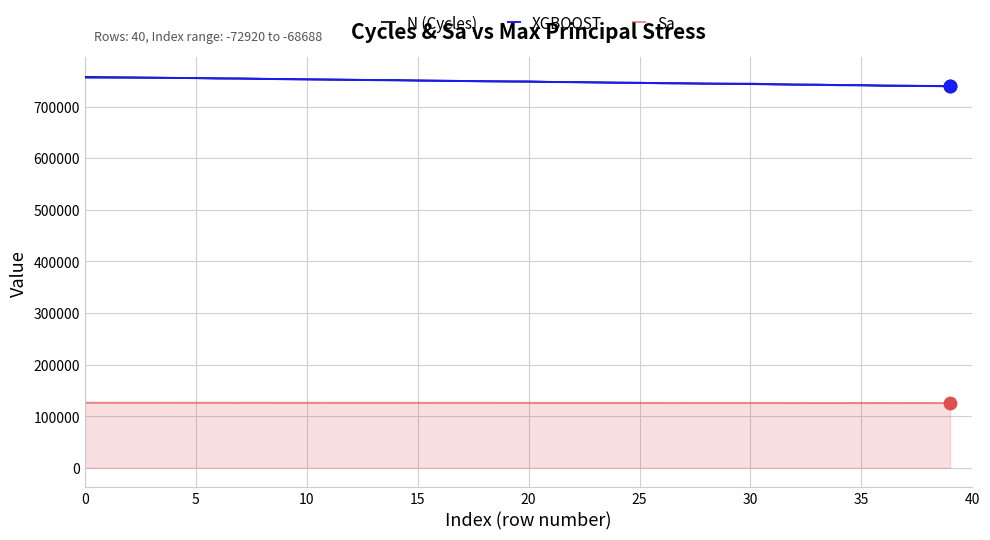

True or false: Sa and XGBOOST cross at least once.

False